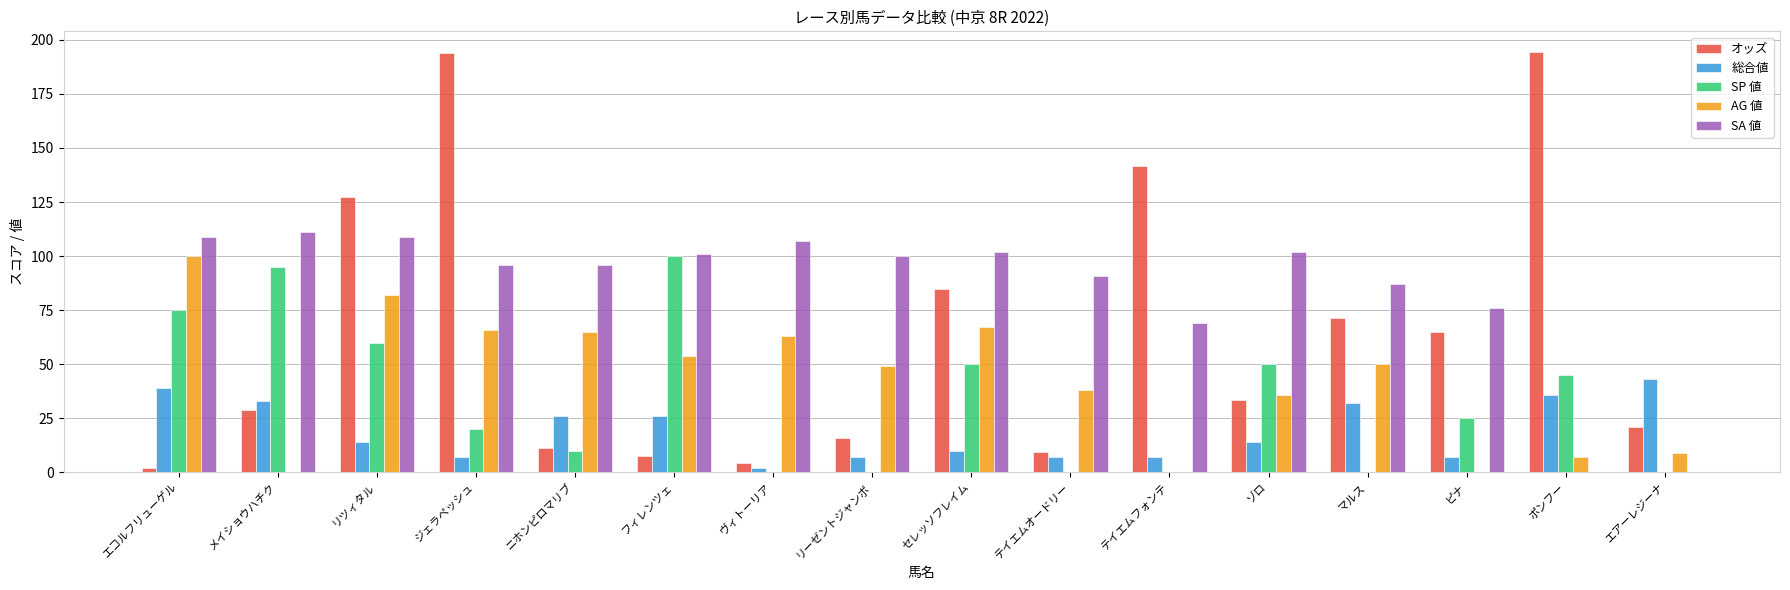

What is the total value across all series at ジェラペッシュ?

383.1